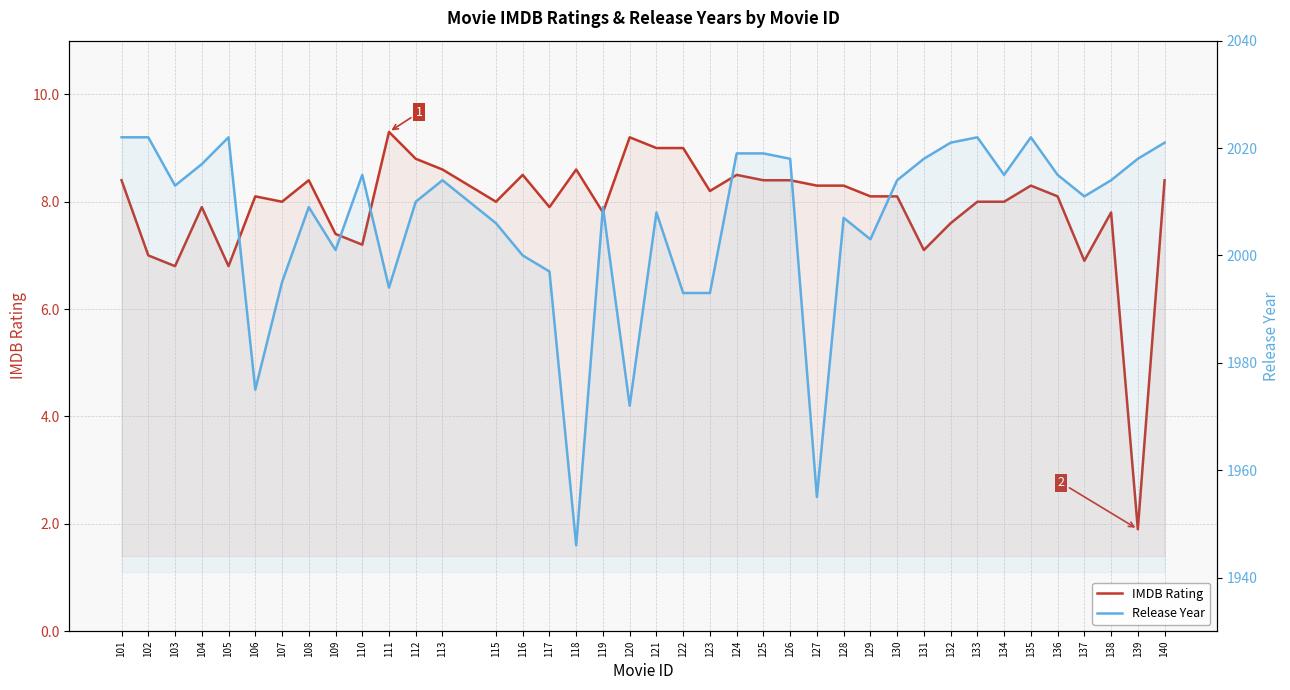

How many series are shown in this chart?

2